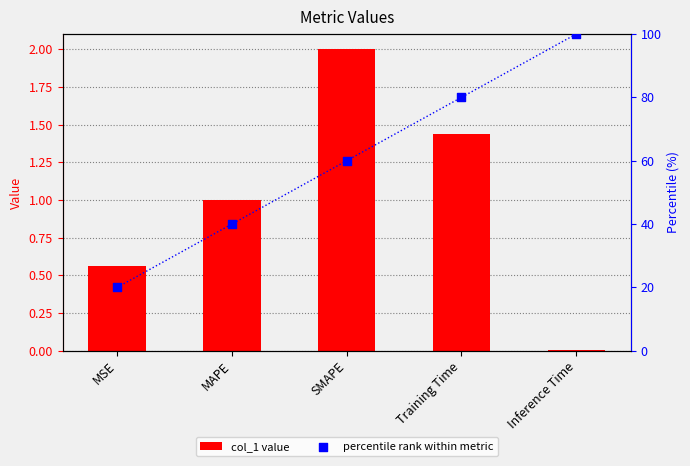

Is the value of col_1 at Training Time greater than the value of percentile rank within metric at MSE?

No